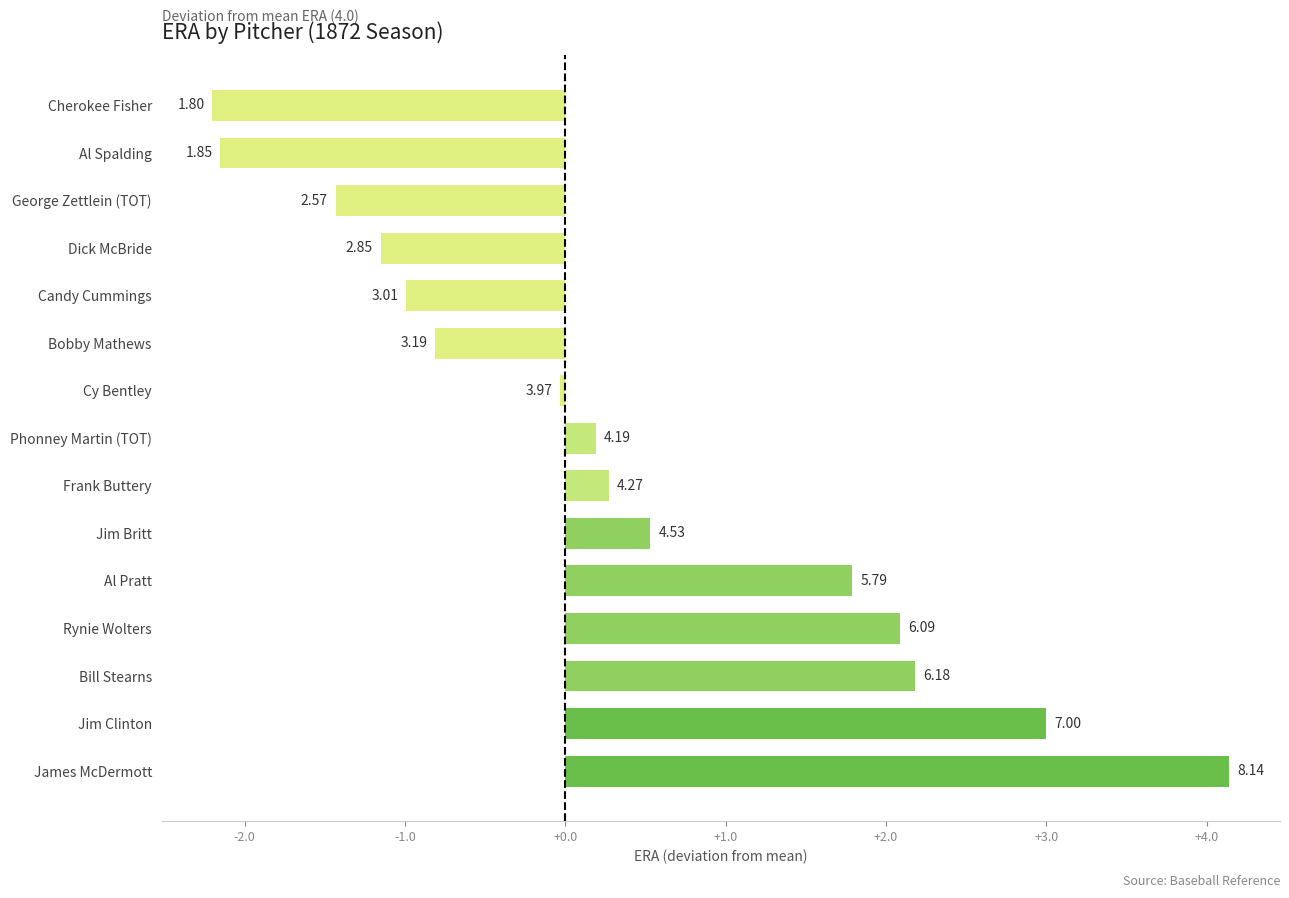

What is the difference between the second highest and minimum values?

5.2